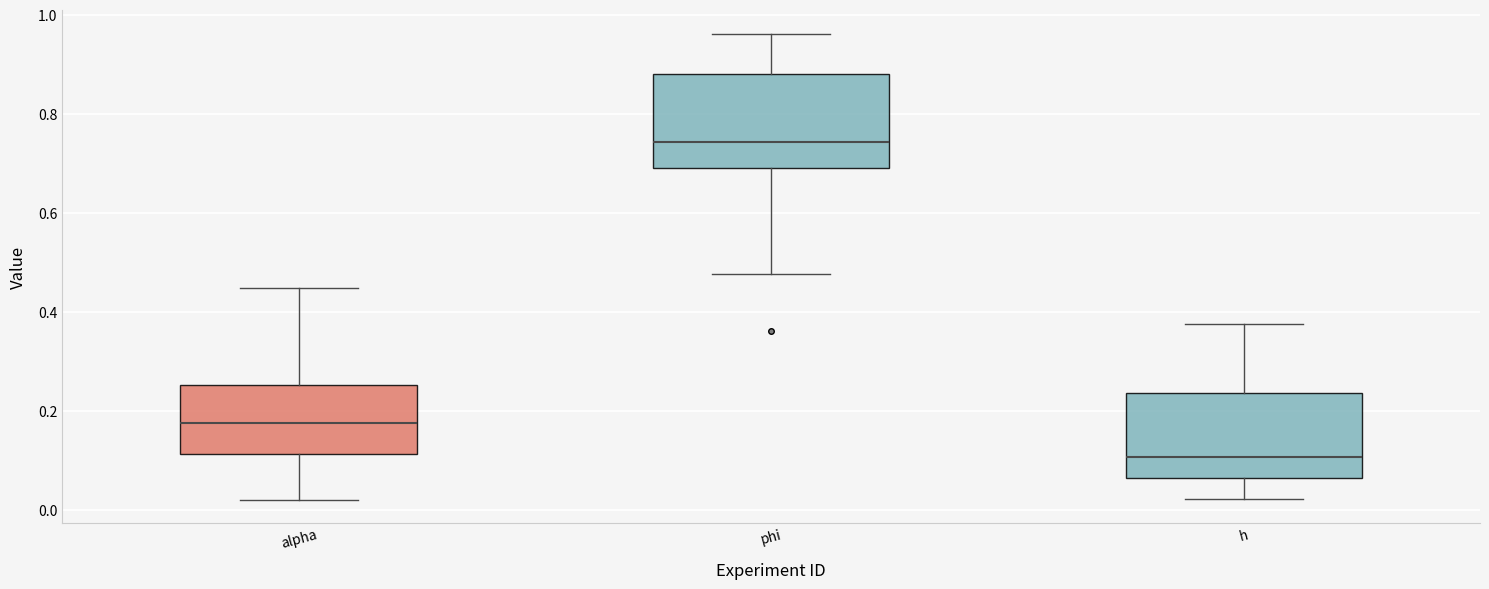

Reading left to right, read every box against the y-axis: the position of its median line, the range the box covers, and the ends of its whiskers. The values are not printed on the chart, so give them approximately, as read against the axis.

alpha: median 0.18, box 0.12 to 0.26, whiskers 0.02 to 0.44
phi: median 0.74, box 0.70 to 0.88, whiskers 0.48 to 0.96
h: median 0.10, box 0.06 to 0.24, whiskers 0.02 to 0.38